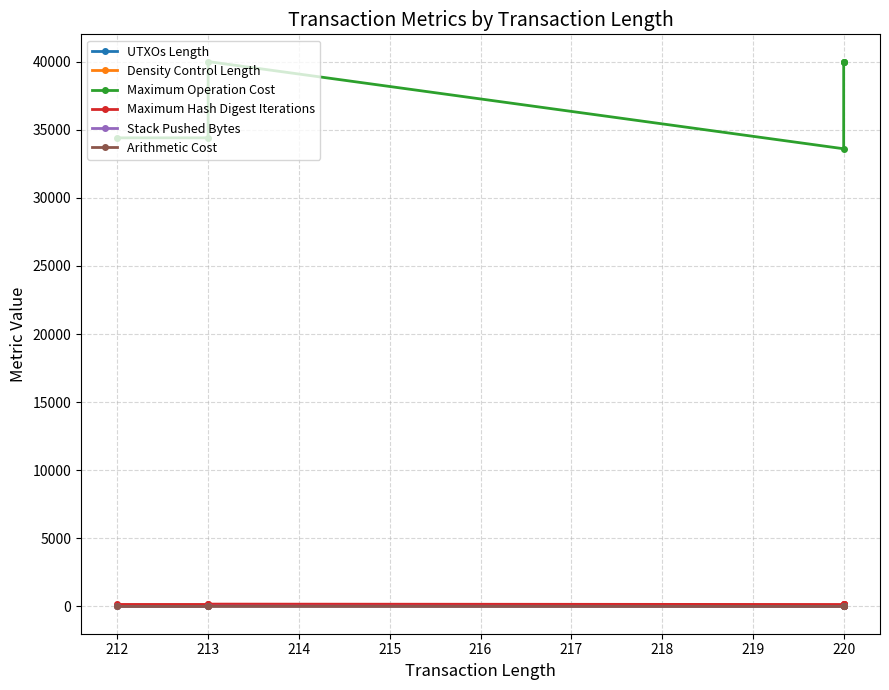

List the series in order of their peak value, lowest first.

Arithmetic Cost, Stack Pushed Bytes, Density Control Length, UTXOs Length, Maximum Hash Digest Iterations, Maximum Operation Cost